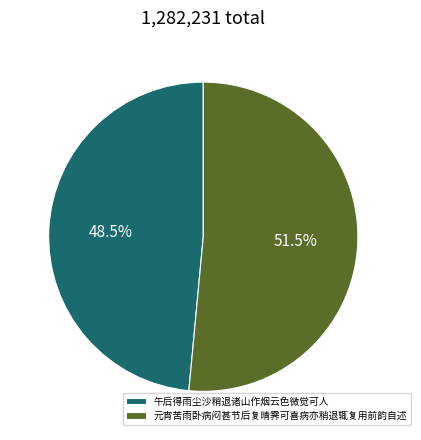

Is it true that 元宵苦雨卧病闷甚节后复晴霁可喜病亦稍退辄复用前韵自述 is 62% of the pie?

False